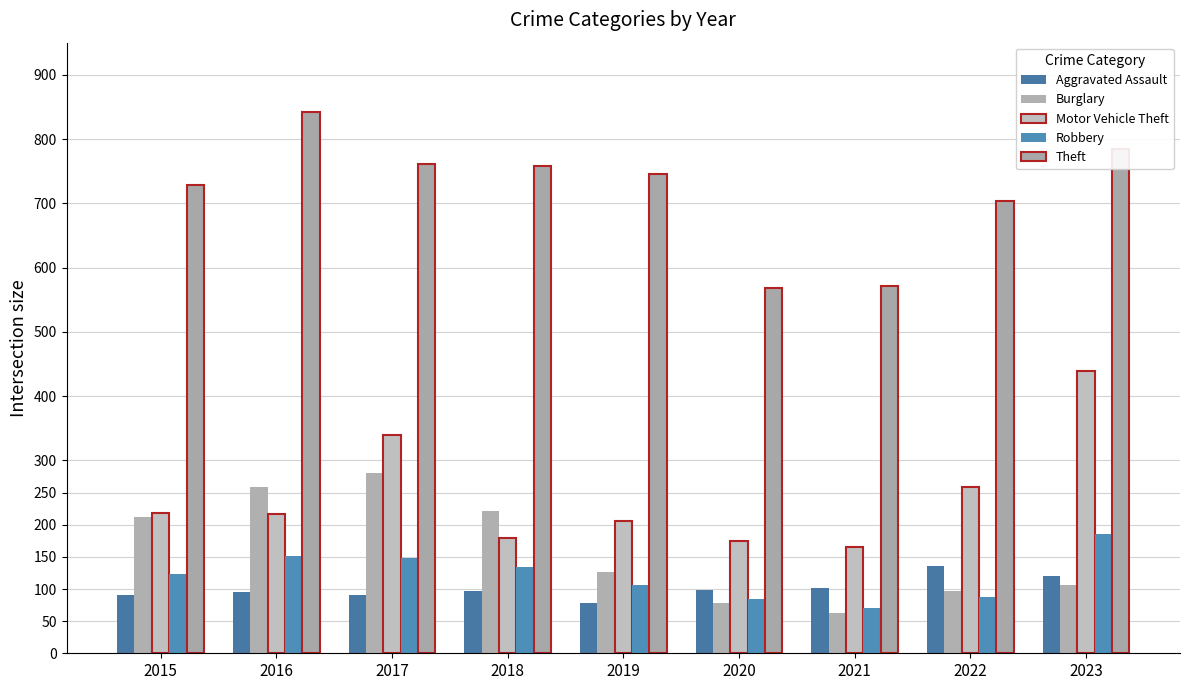

How many values in the Robbery series are below 123?

4